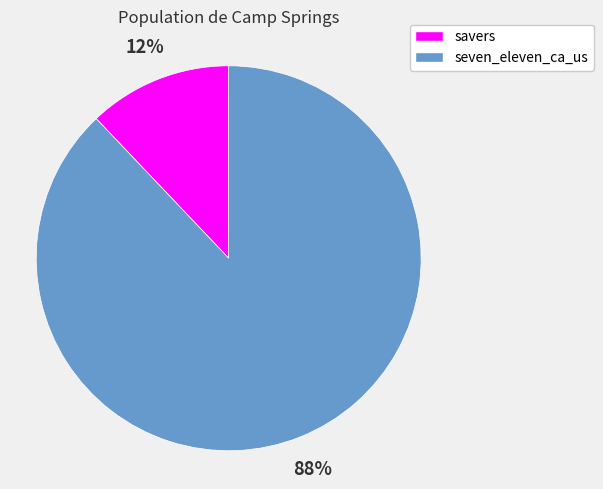

Is the sum of seven_eleven_ca_us and savers greater than half?

Yes